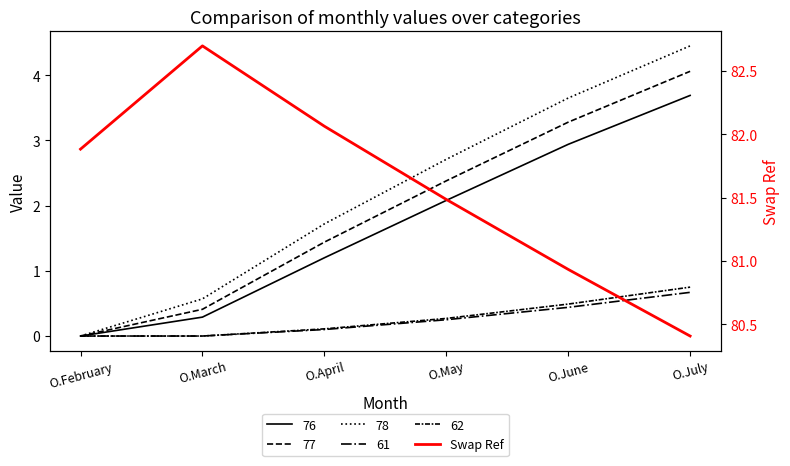

Does the chart have visible grid lines?

No